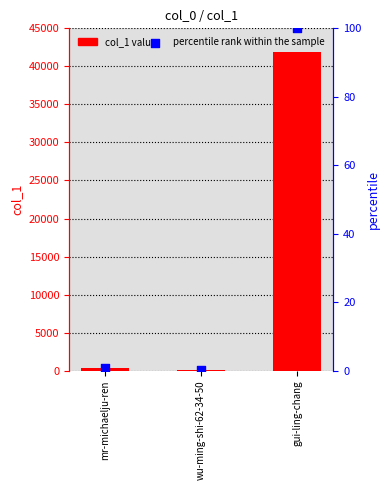

Which series has the largest total across all categories?

col_1